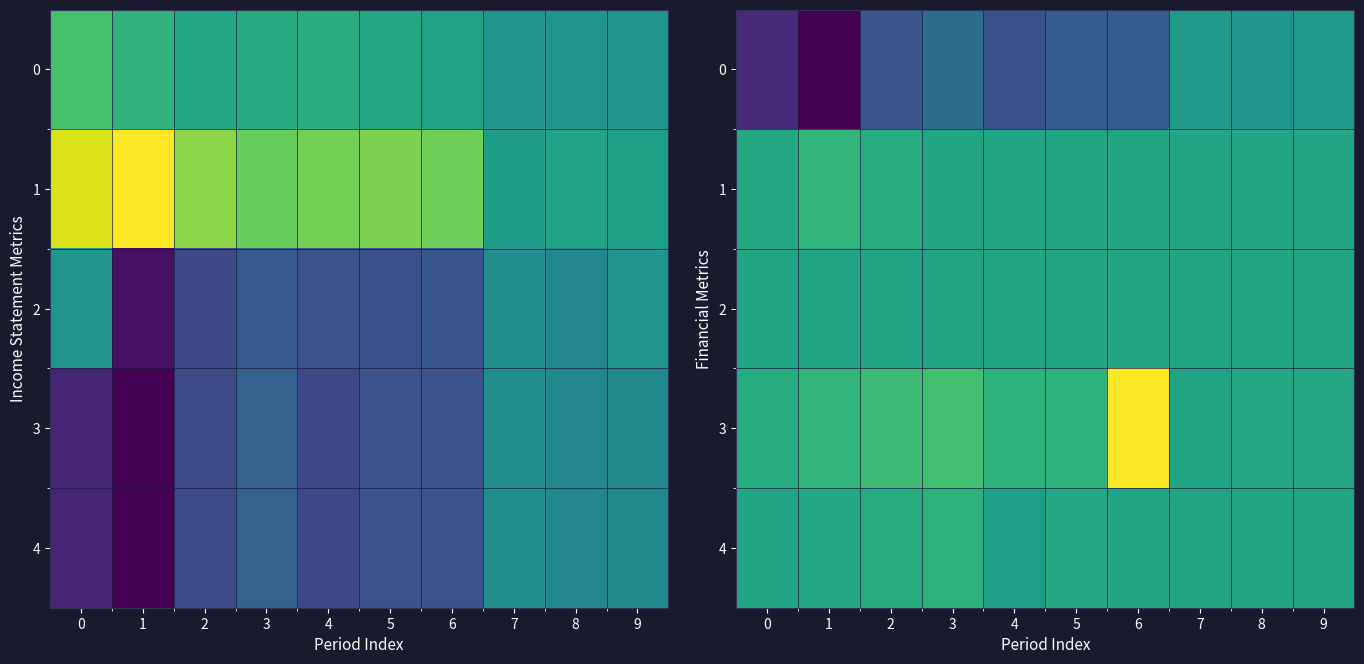

What is the difference between the 1 values at 7 and 0?

100